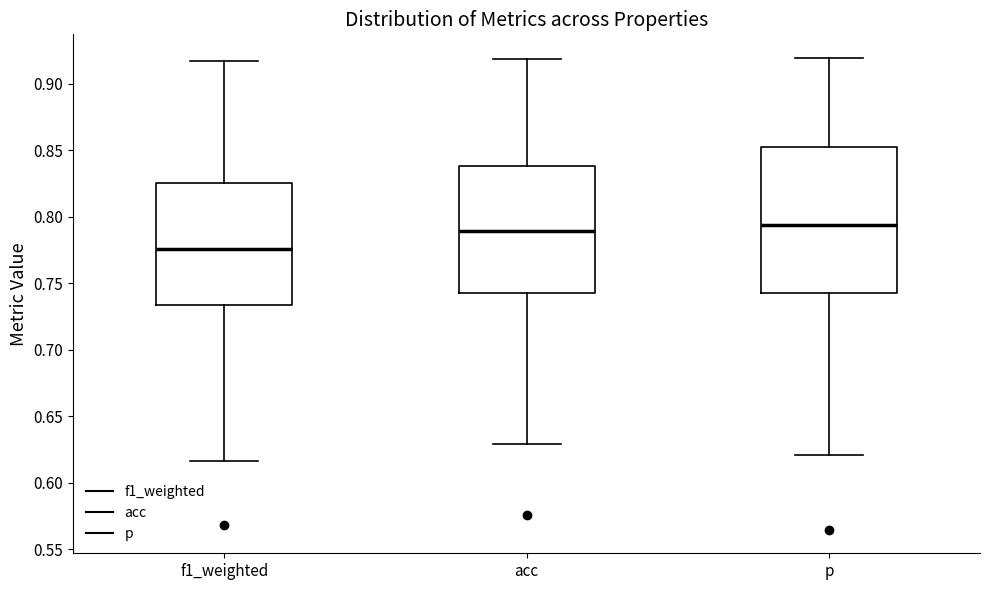

Where is the lower edge of the box for f1_weighted on the y-axis? The values are not printed on the chart, so give them approximately, as read against the axis.

0.735